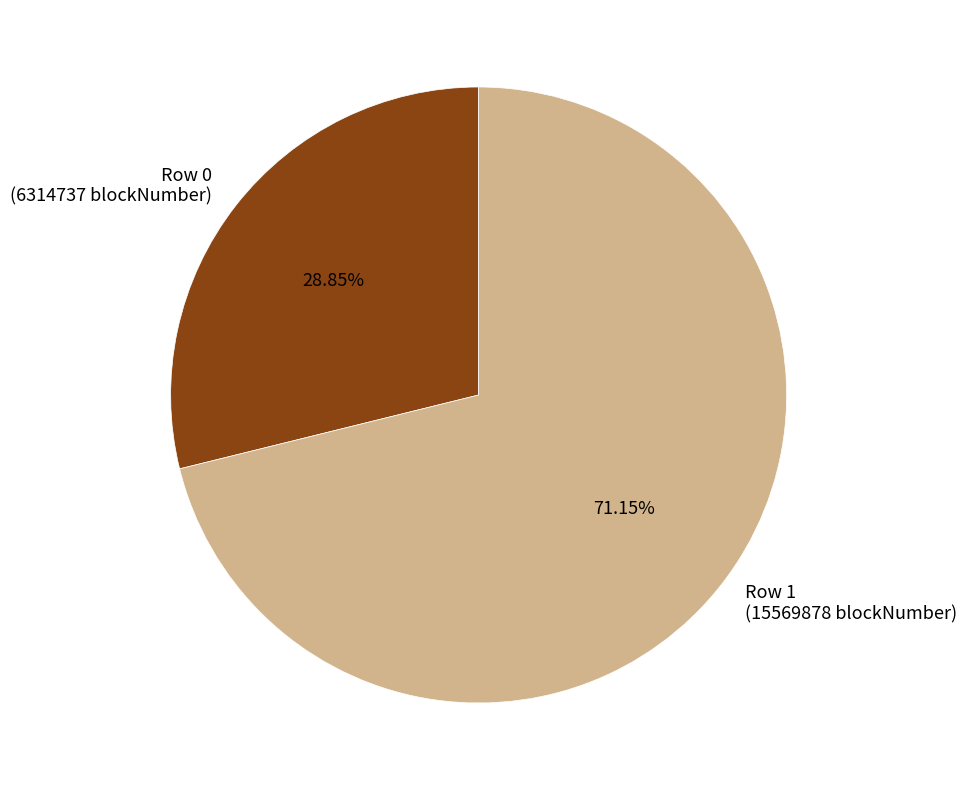

Which has a higher value, Row 1 (15569878 blockNumber) or Row 0 (6314737 blockNumber)?

Row 1 (15569878 blockNumber)